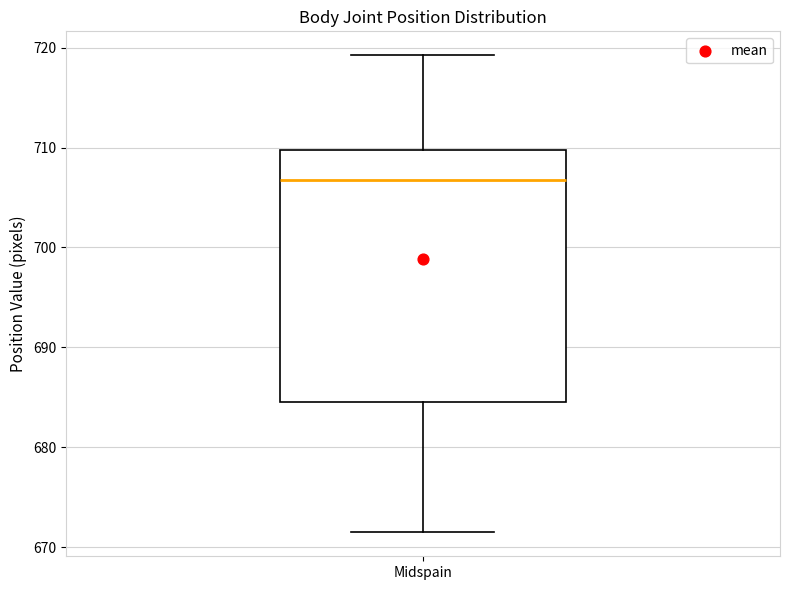

Where does the upper whisker of the box for Midspain end on the y-axis? The values are not printed on the chart, so give them approximately, as read against the axis.

719